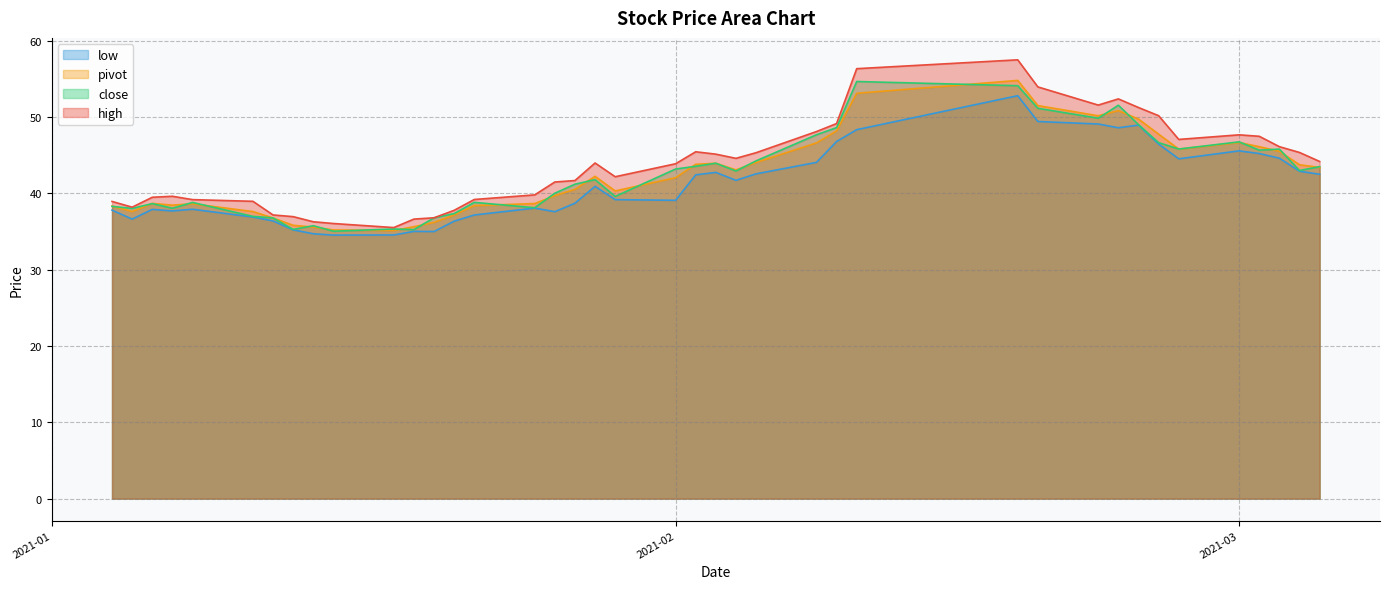

Which series has the widest spread of values?

high